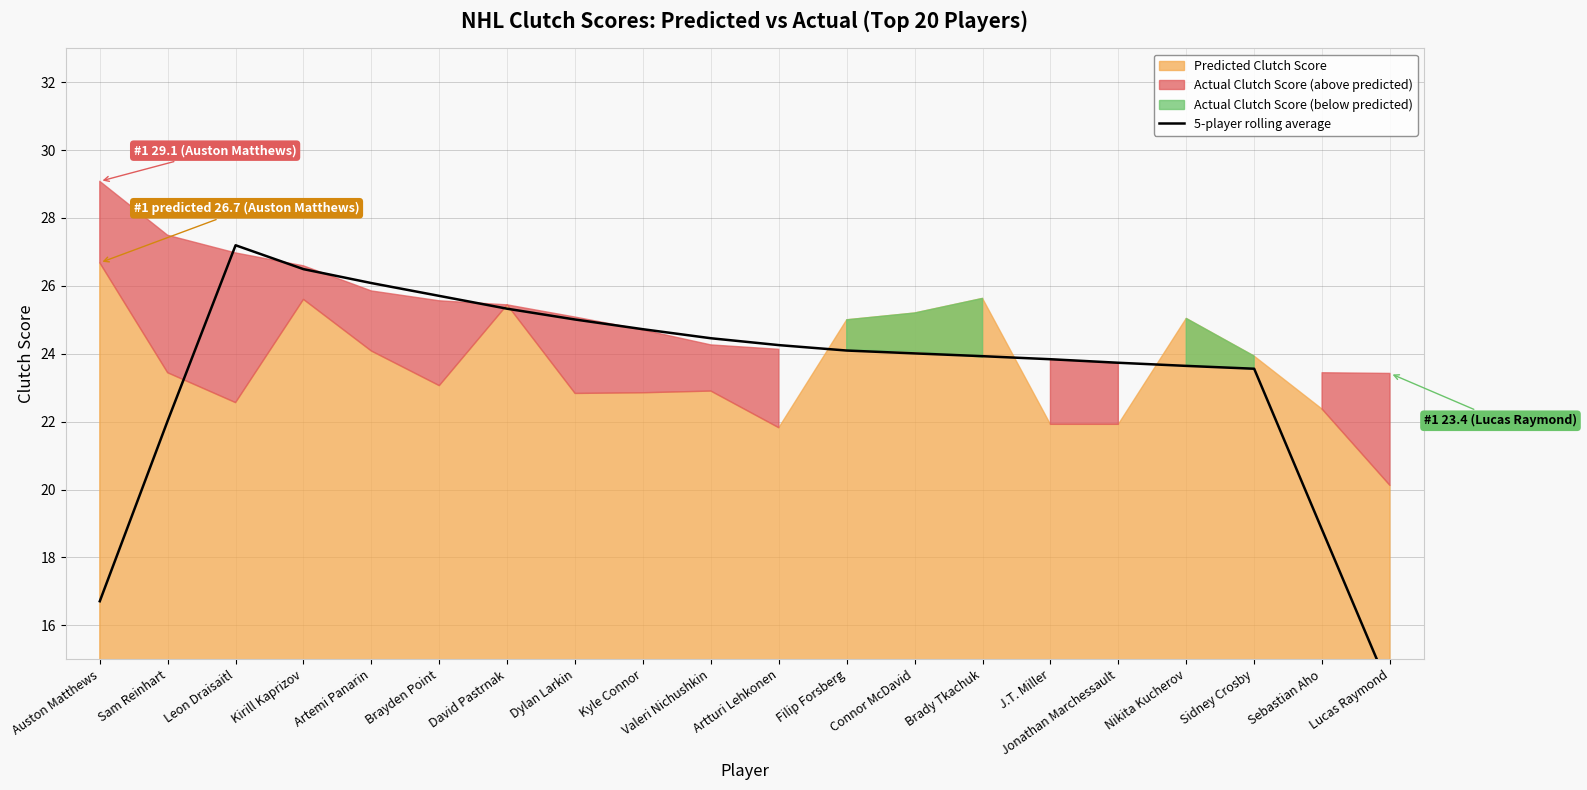

Reading left to right, extract all data points from this chart.

16.7	22.0	27.2	26.5	26.1	25.7	25.3	25.0	24.7	24.5	24.3	24.1	24.0	23.9	23.8	23.7	23.6	23.6	18.8	14.1